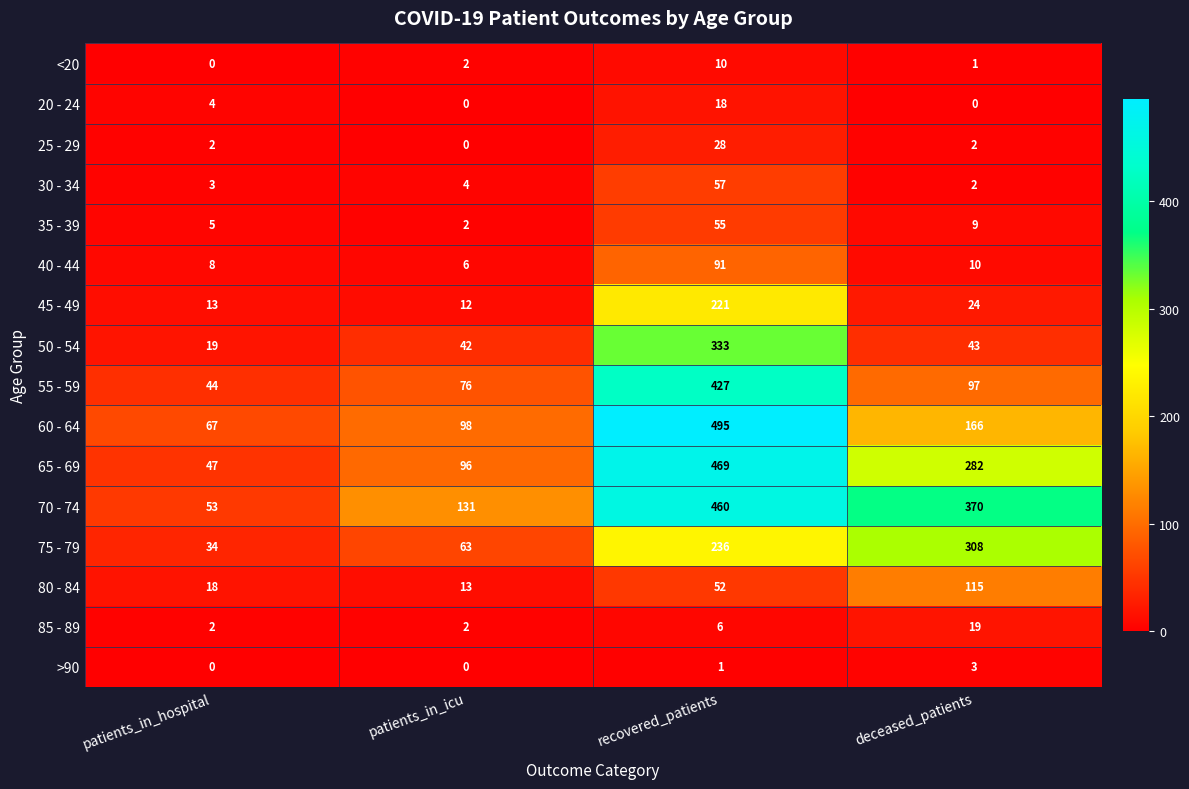

What is the difference between the 45 - 49 values at deceased_patients and patients_in_icu?

12